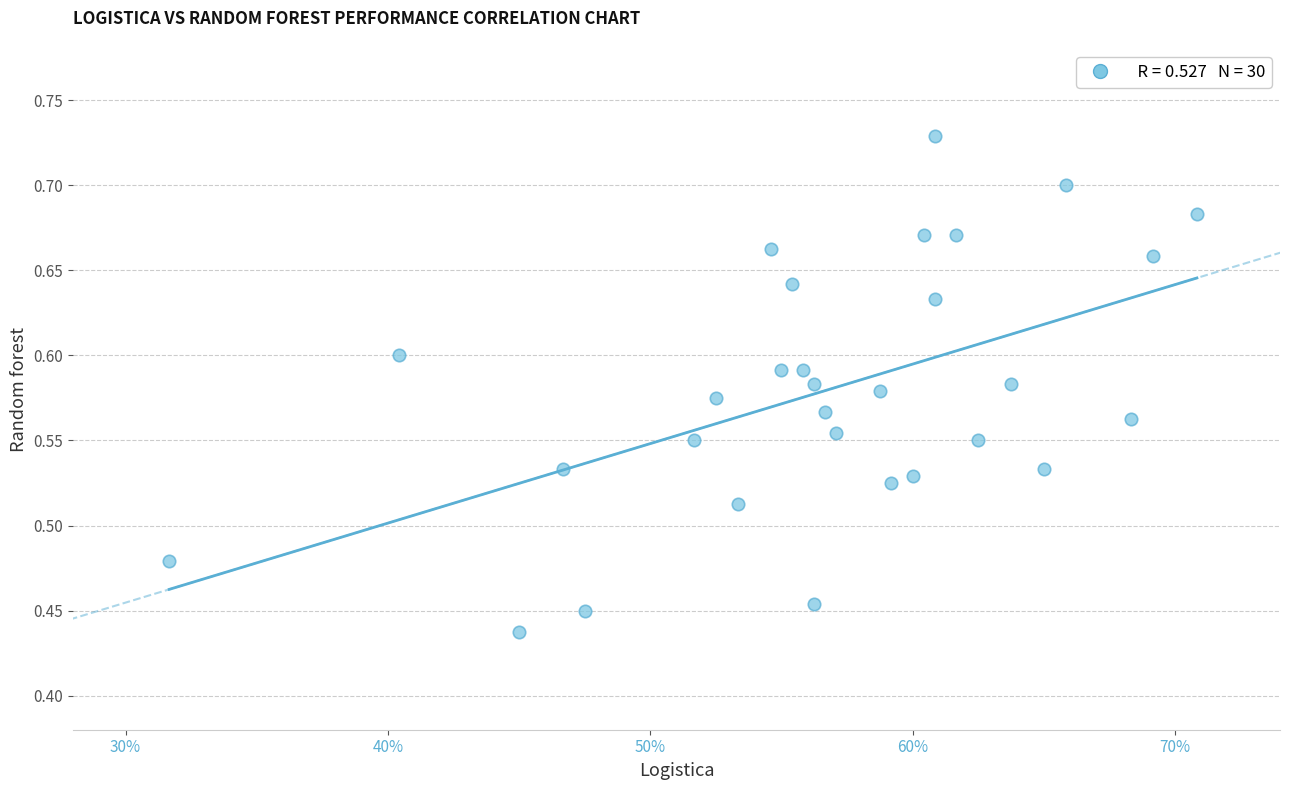

What is the range of Y values (max minus min)?

0.3